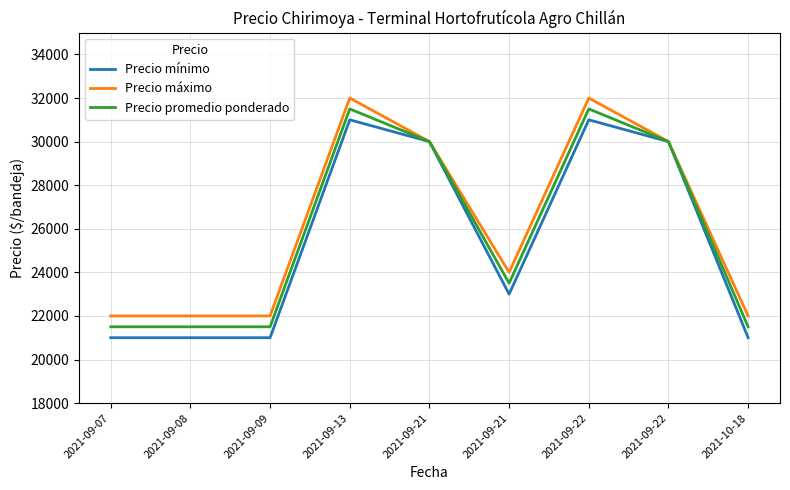

How many lines are shown in the chart?

3